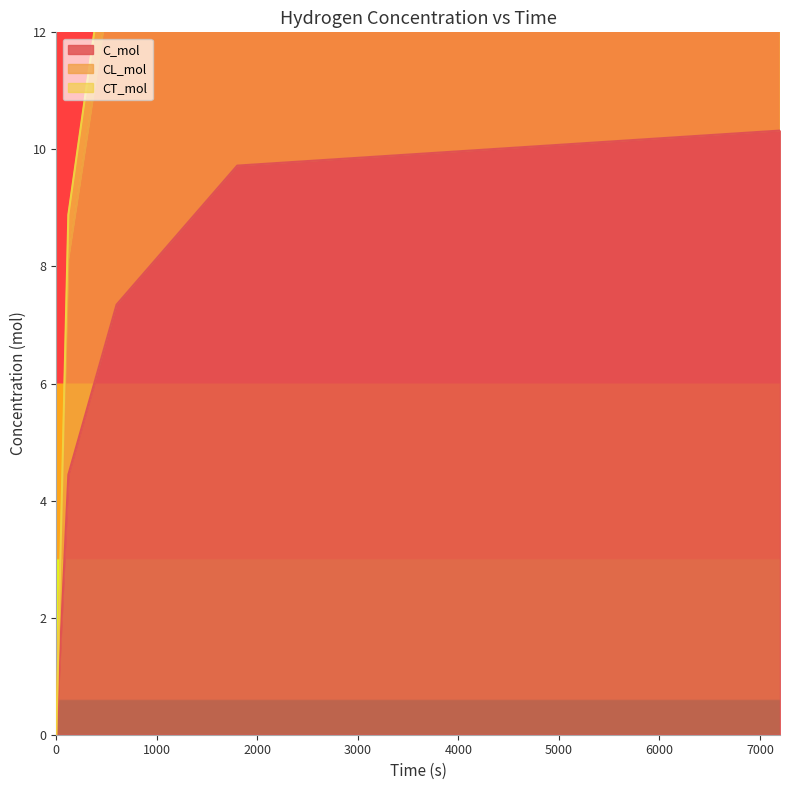

Does the chart have visible grid lines?

No